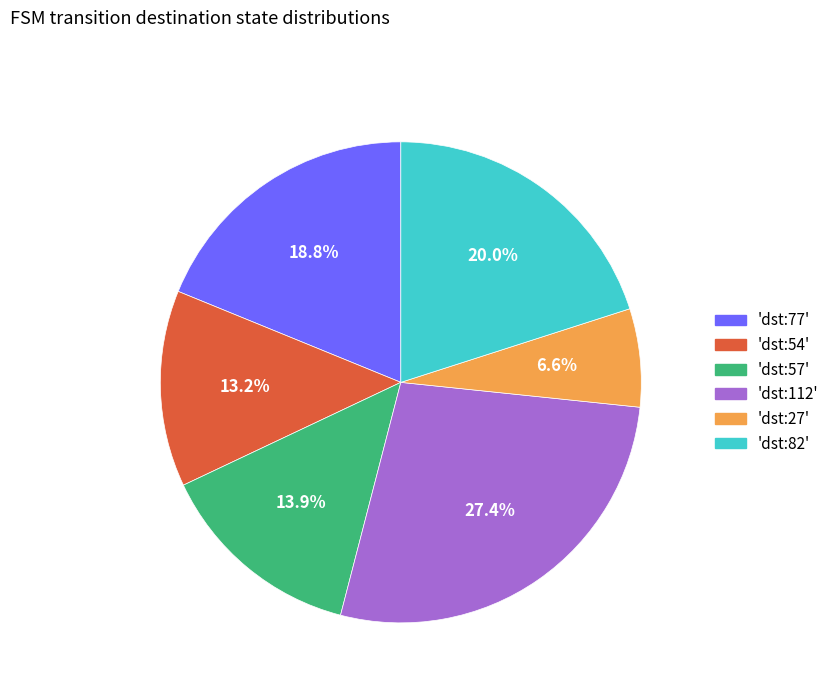

Between 'dst:82' and 'dst:77', which is larger?

'dst:82'